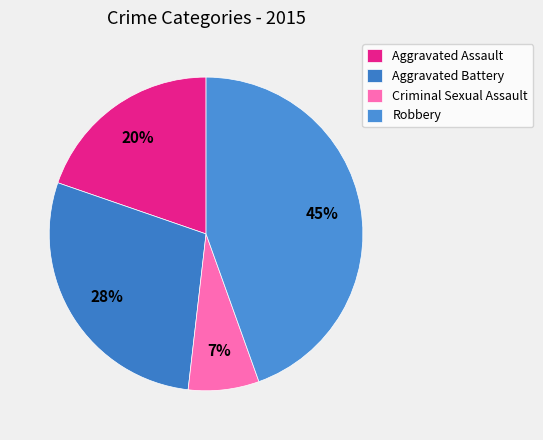

Is there a majority slice in this chart?

No